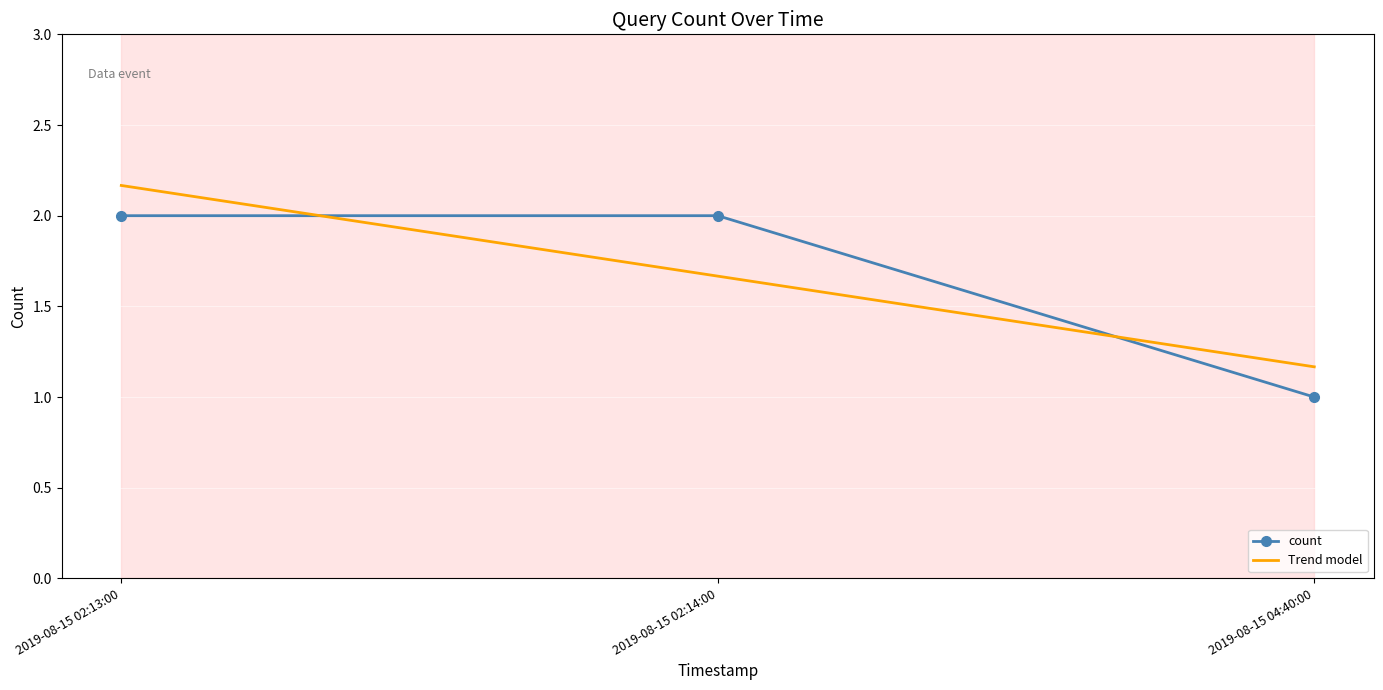

Count the number of categories in the chart.

3